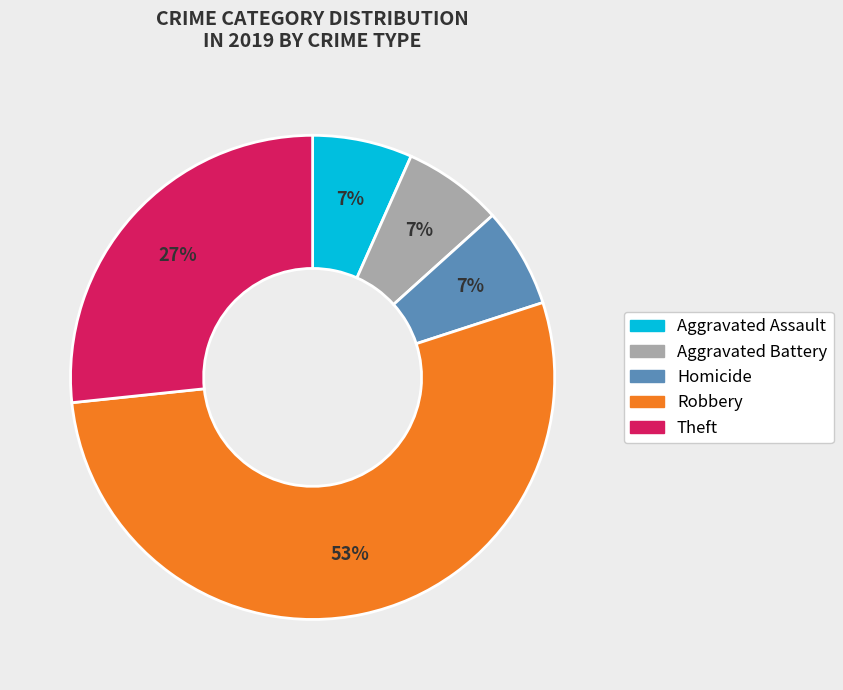

Is there a majority slice in this chart?

Yes